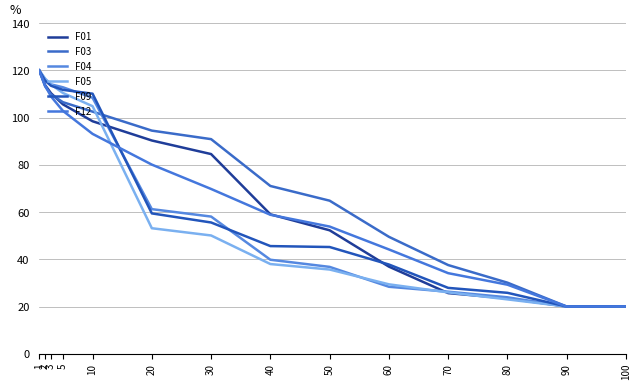

How many lines are shown in the chart?

6